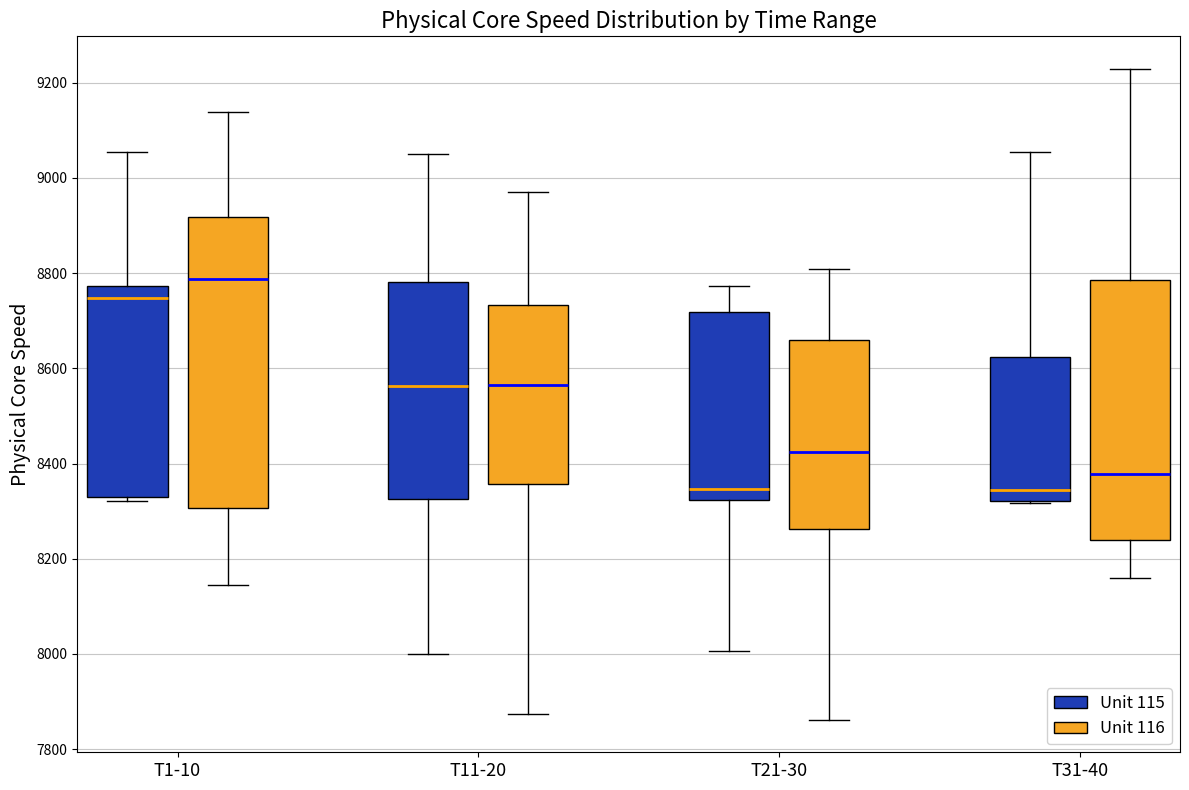

Reading left to right, transcribe this box plot: for each box, give where its median line is, the range the box spans, and where its two whiskers end, as read against the y-axis. The values are not printed on the chart, so give them approximately, as read against the axis.

T1-10 (Unit 115): median 8740, box 8320 to 8780, whiskers 8320 (just below the box's lower edge) to 9060
T1-10 (Unit 116): median 8780, box 8300 to 8920, whiskers 8140 to 9140
T11-20 (Unit 115): median 8560, box 8320 to 8780, whiskers 8000 to 9040
T11-20 (Unit 116): median 8560, box 8360 to 8740, whiskers 7880 to 8980
T21-30 (Unit 115): median 8340, box 8320 to 8720, whiskers 8000 to 8780
T21-30 (Unit 116): median 8420, box 8260 to 8660, whiskers 7860 to 8800
T31-40 (Unit 115): median 8340, box 8320 to 8620, whiskers 8320 to 9060
T31-40 (Unit 116): median 8380, box 8240 to 8780, whiskers 8160 to 9220